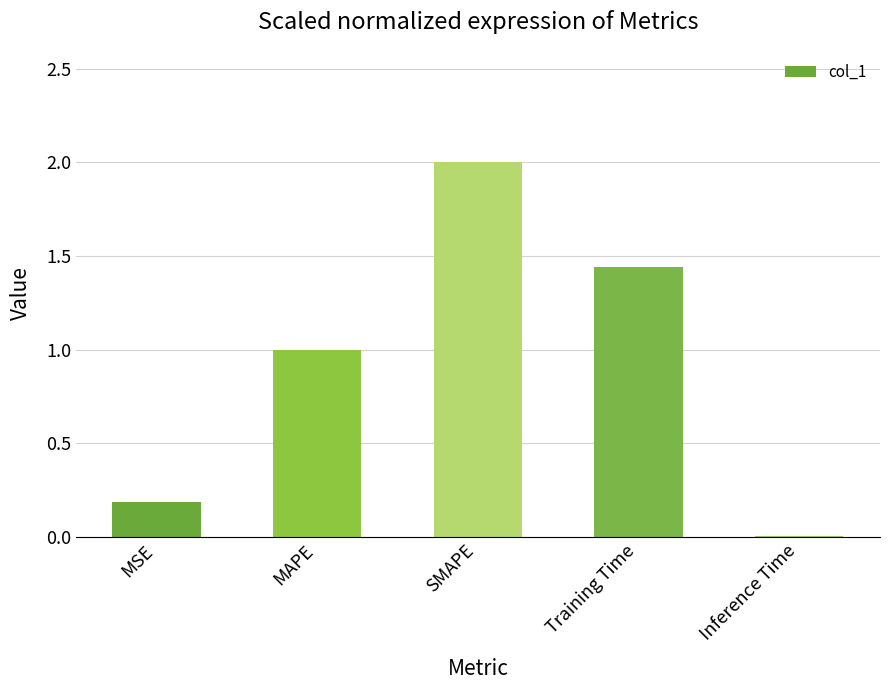

Rank the categories by value from highest to lowest.

SMAPE, Training Time, MAPE, MSE, Inference Time